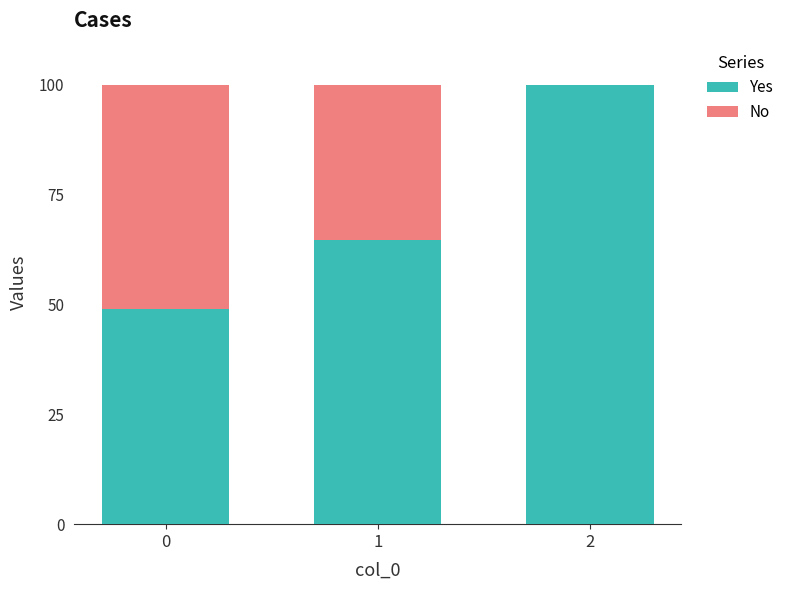

The value of Yes at 2 is 100.0. True or false?

True